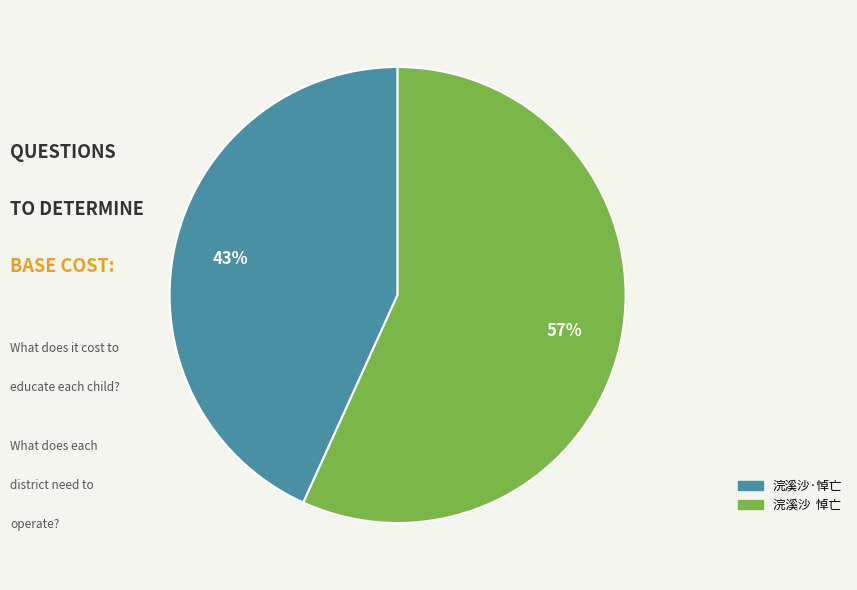

True or false: 浣溪沙·悼亡 accounts for 43% of the total.

True